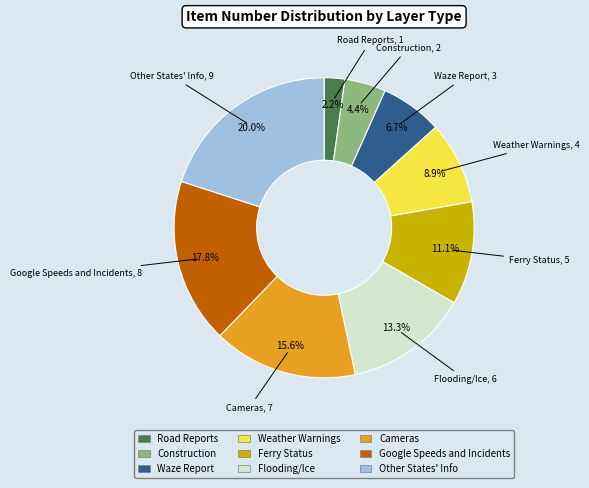

Combined, do Road Reports and Waze Report account for over 50%?

No